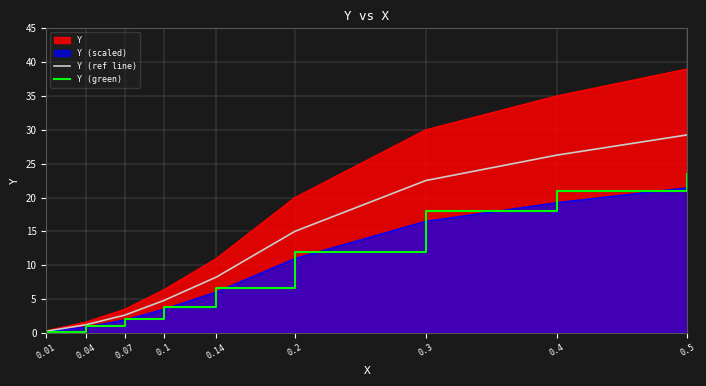

What position from the left is 0.07?

3